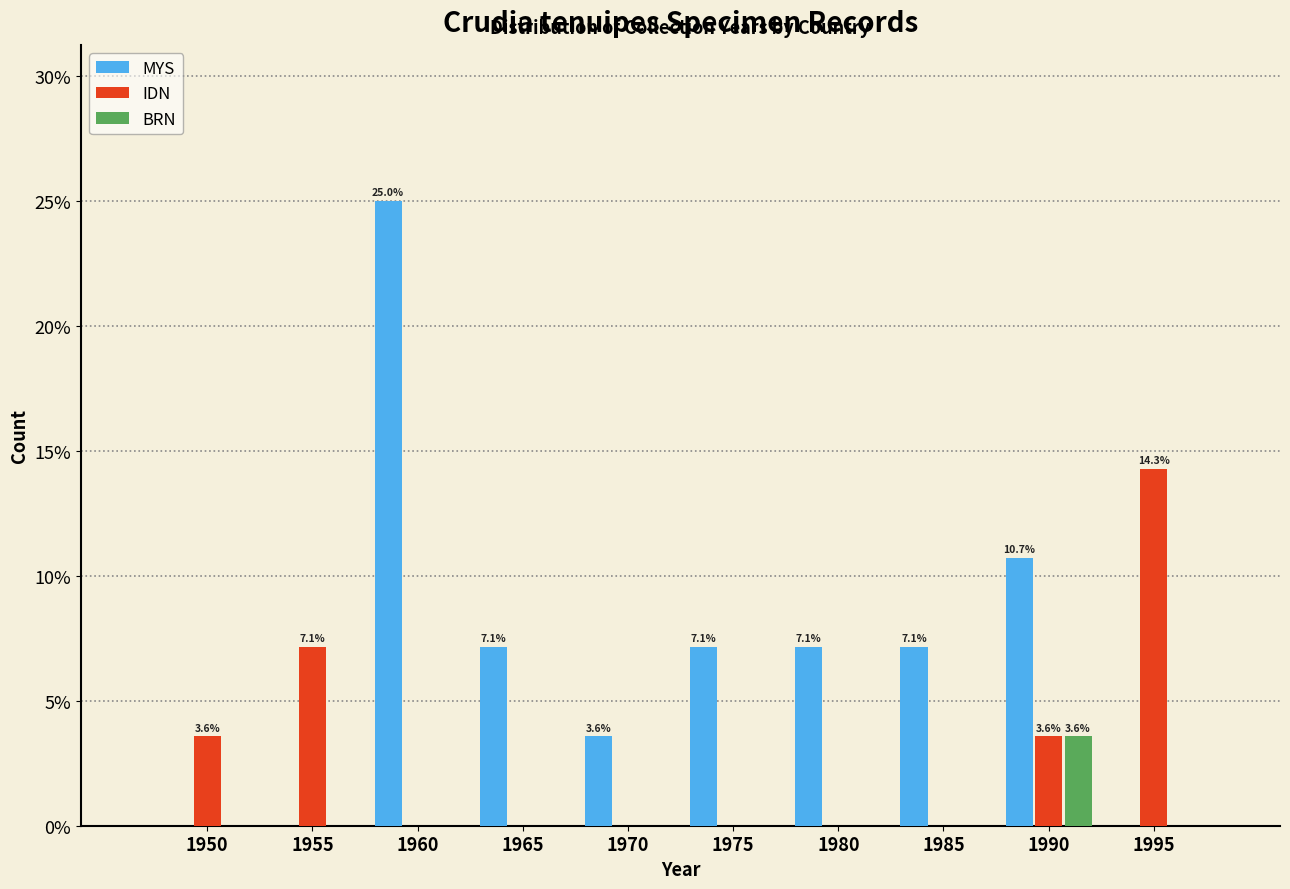

Reading left to right, transcribe all the data shown in this chart.

MYS: 1950=0.0	1955=0.0	1960=25.0	1965=7.1	1970=3.6	1975=7.1	1980=7.1	1985=7.1	1990=10.7	1995=0.0
IDN: 1950=3.6	1955=7.1	1960=0.0	1965=0.0	1970=0.0	1975=0.0	1980=0.0	1985=0.0	1990=3.6	1995=14.3
BRN: 1950=0.0	1955=0.0	1960=0.0	1965=0.0	1970=0.0	1975=0.0	1980=0.0	1985=0.0	1990=3.6	1995=0.0